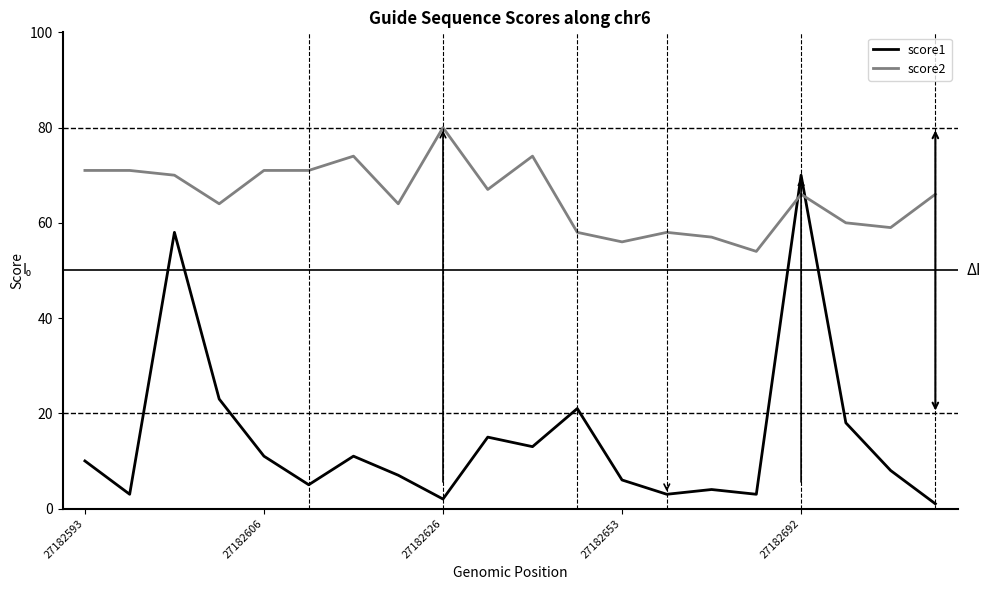

Rank the series by their average value, from highest to lowest.

score2, score1